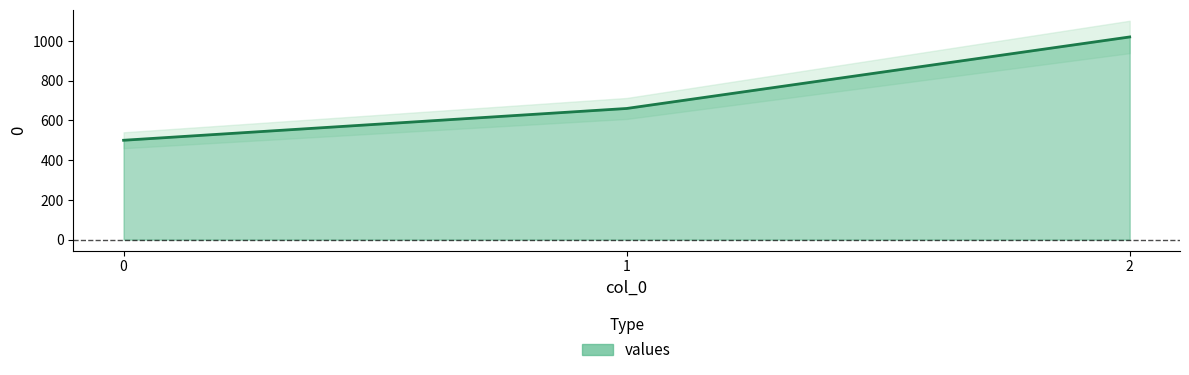

What is the sum of the values at 0 and 1?

1160